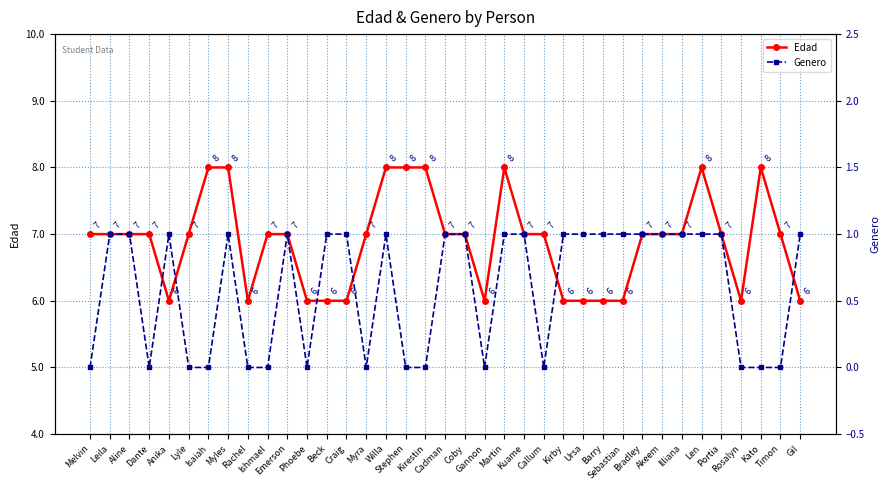

True or false: Edad and Genero cross at least once.

False